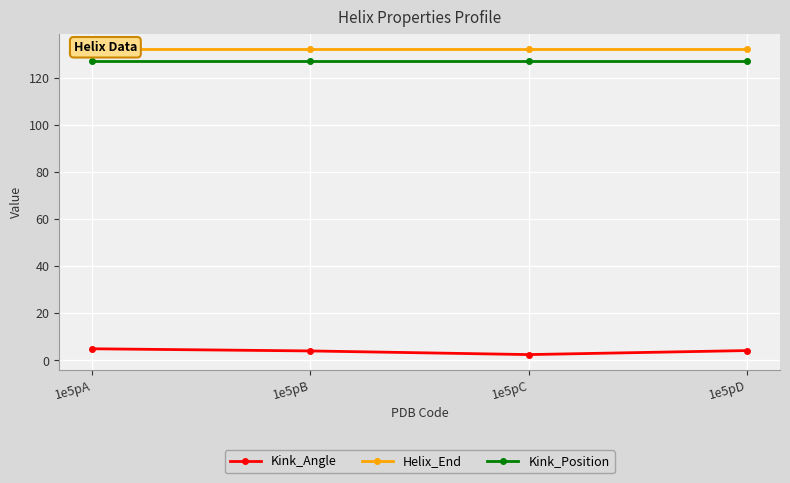

True or false: Kink_Angle has a value of 2.5 at 1e5pC.

True